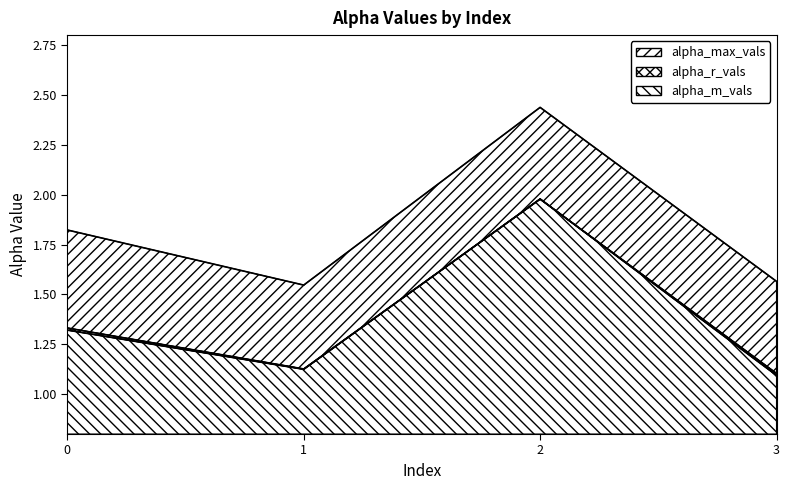

Reading left to right, list all the values displayed in this chart.

alpha_max_vals: 1.8	1.5	2.4	1.6
alpha_r_vals: 1.3	1.1	2.0	1.1
alpha_m_vals: 1.3	1.1	2.0	1.1